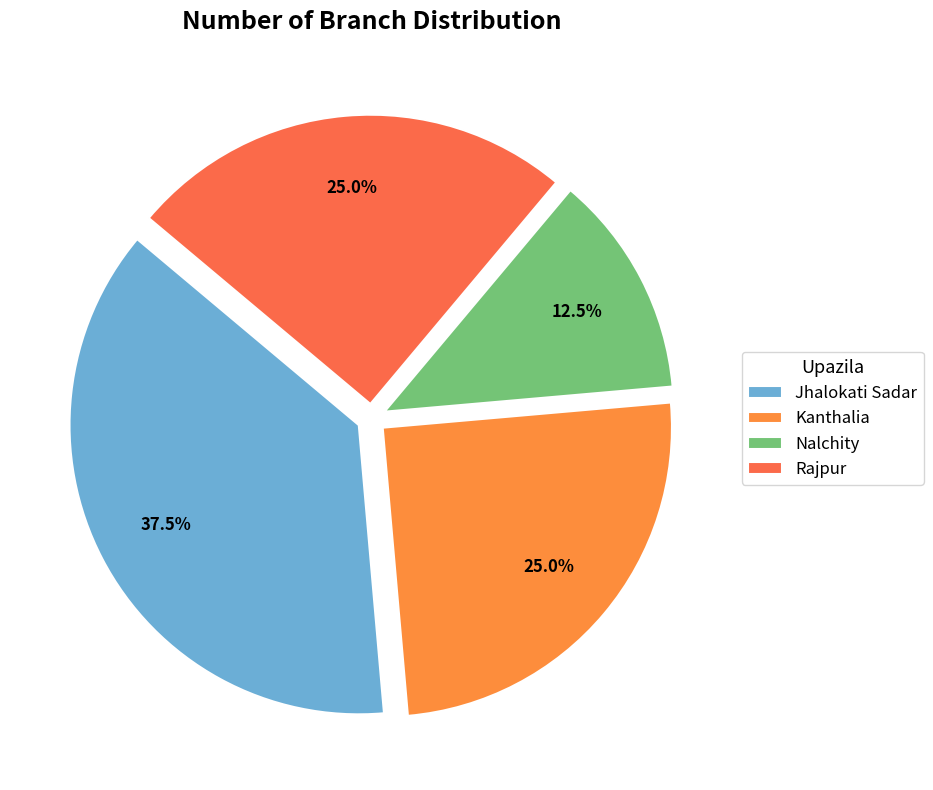

Do Kanthalia and Nalchity together represent more than half of the pie?

No